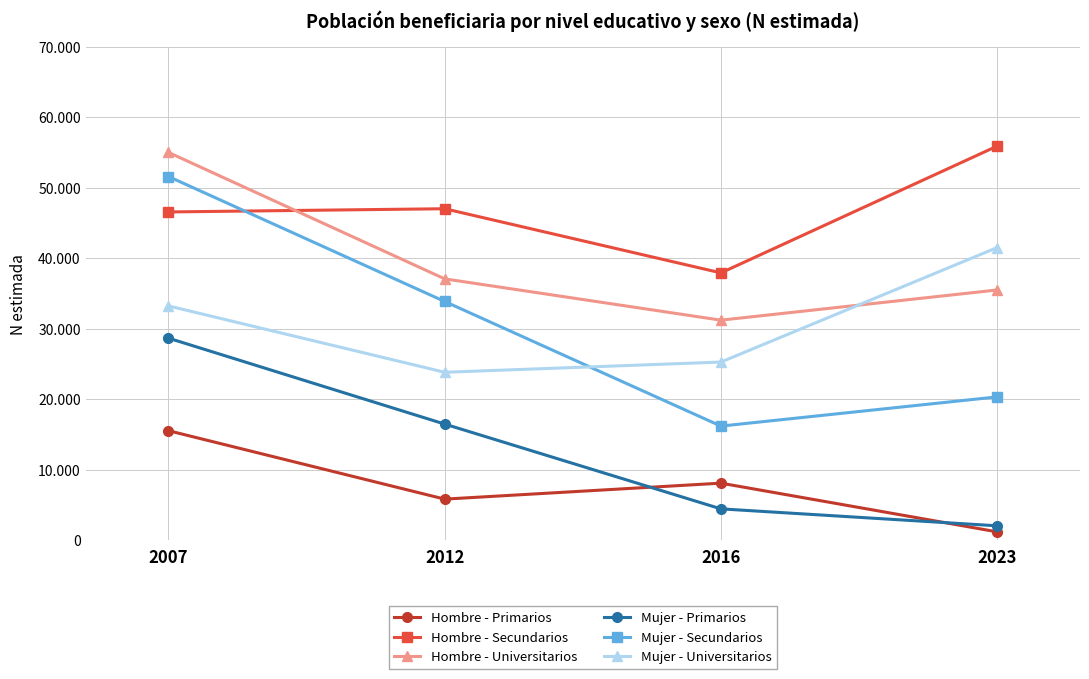

What are all the series names shown in the legend?

Hombre - Primarios, Hombre - Secundarios, Hombre - Universitarios, Mujer - Primarios, Mujer - Secundarios, Mujer - Universitarios